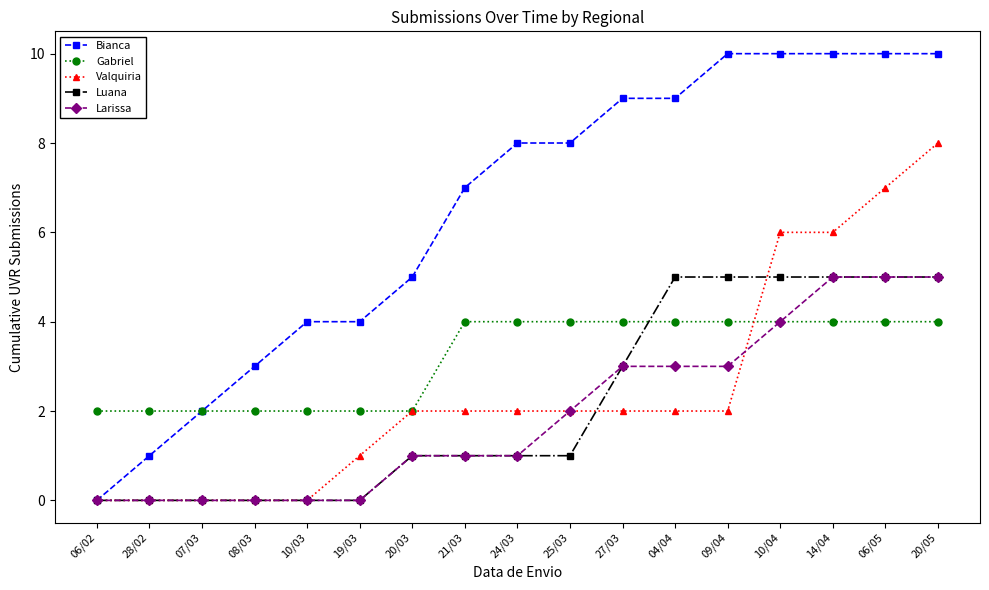

What is the sum of all Gabriel values?

54